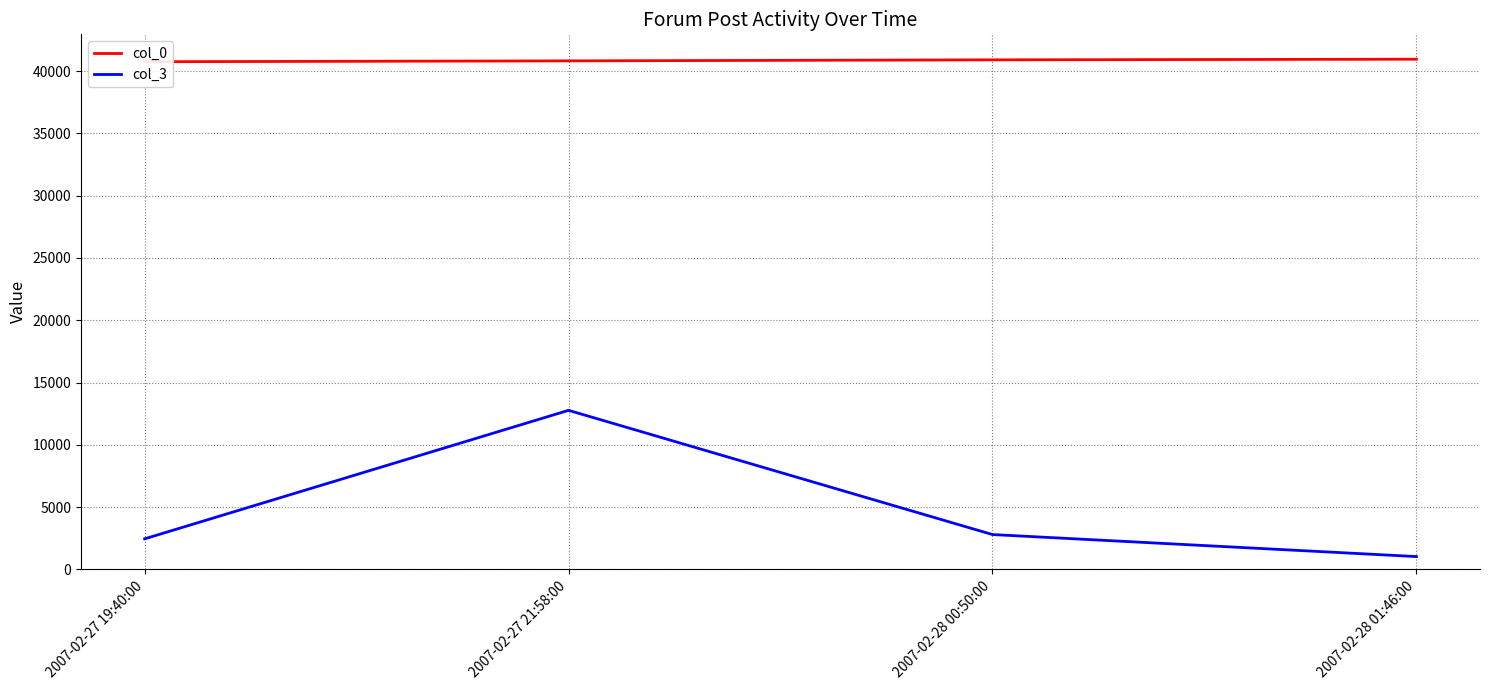

What is the spread (max minus min) of values at 2007-02-28 00:50:00?

38116